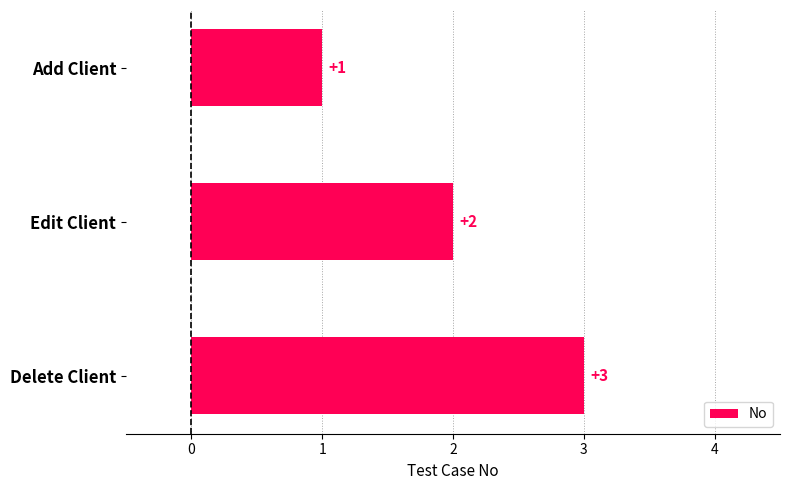

Which category has the highest value across all series?

Delete Client